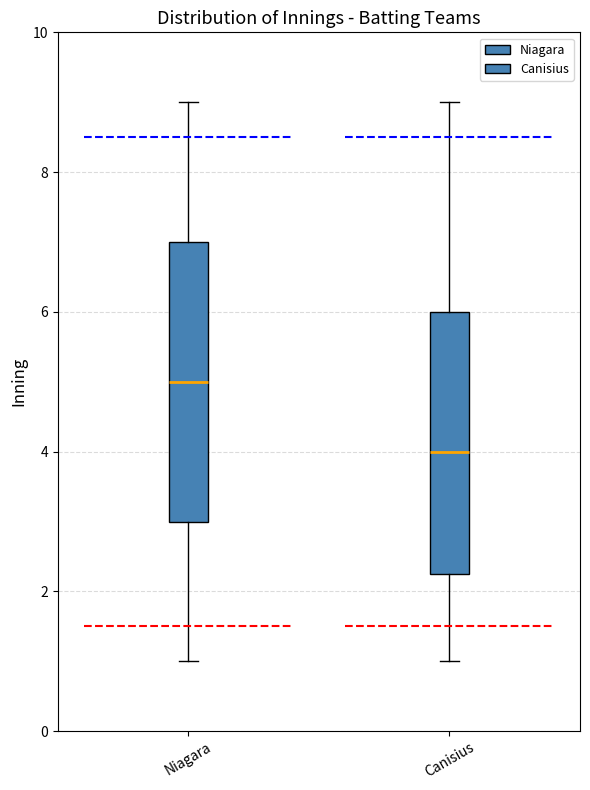

Which box's median line is the lowest?

Canisius